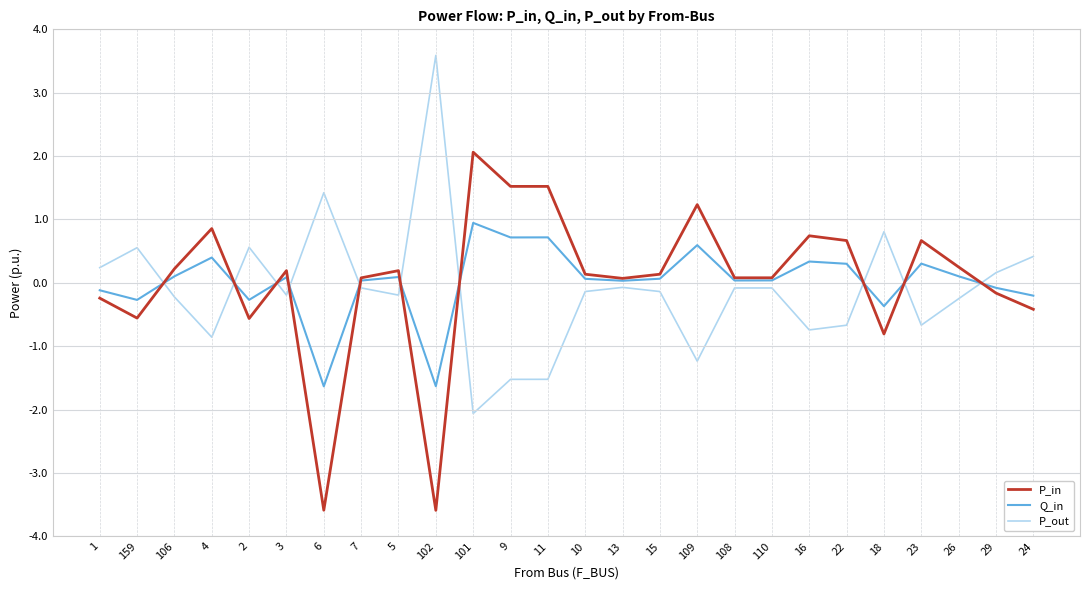

At which category does Q_in reach its first local peak?

4